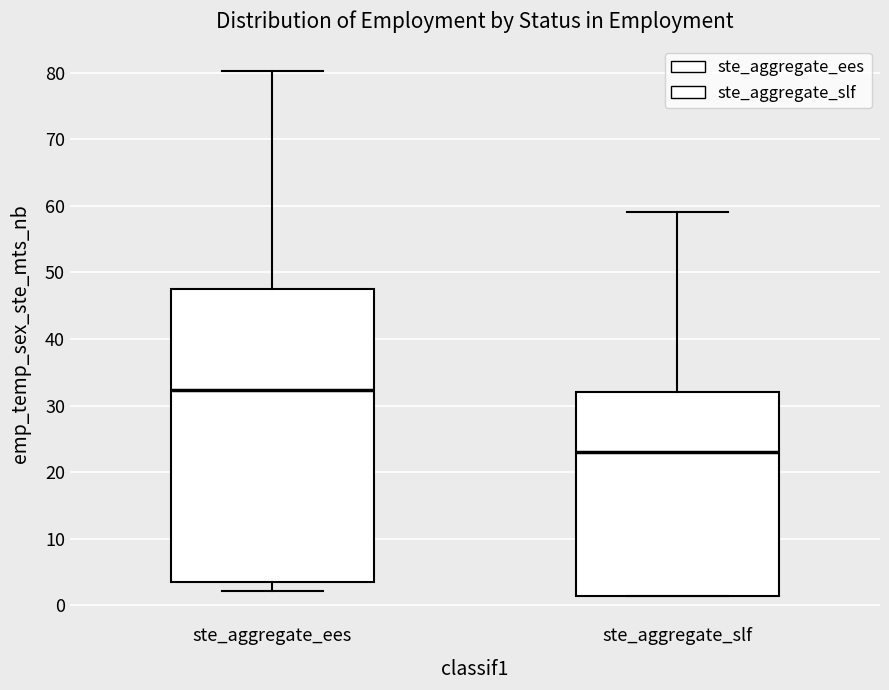

Reading left to right, read every box against the y-axis: the position of its median line, the range the box covers, and the ends of its whiskers. The values are not printed on the chart, so give them approximately, as read against the axis.

ste_aggregate_ees: median 32, box 3 to 47, whiskers 2 to 80
ste_aggregate_slf: median 23, box 1 to 32, whiskers 1 to 59